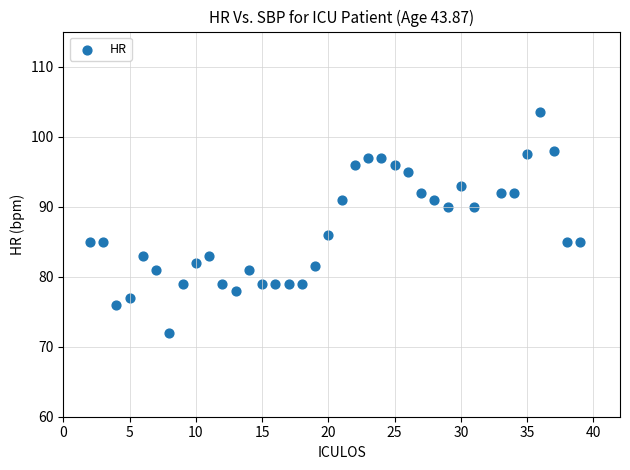

What Y value in the scatter plot is closest to 87?

86.0